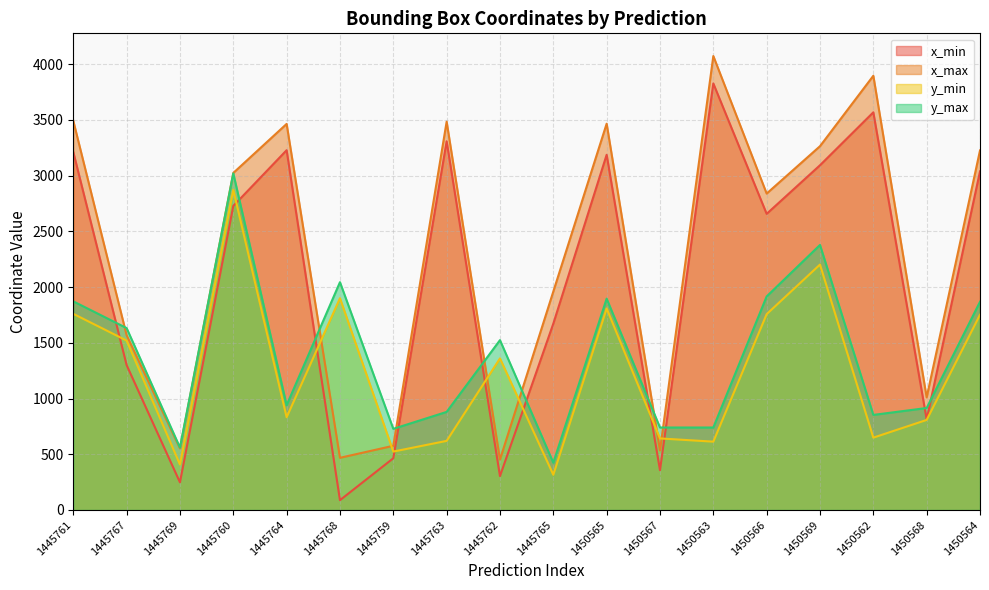

What is the total value across all series at 1450569?

10937